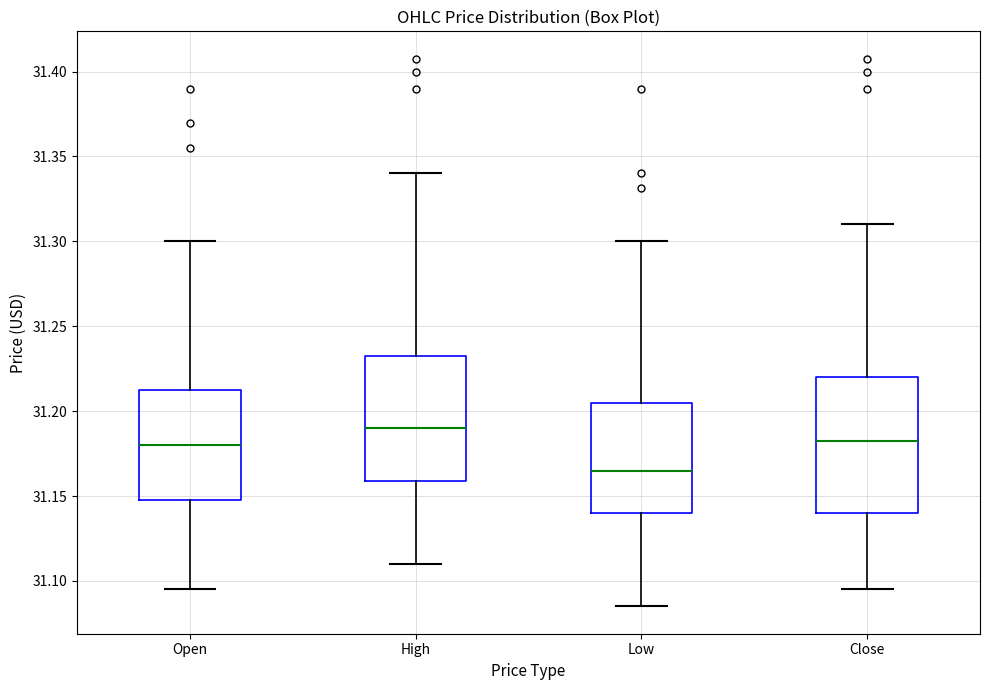

Which box's median line is the highest?

High